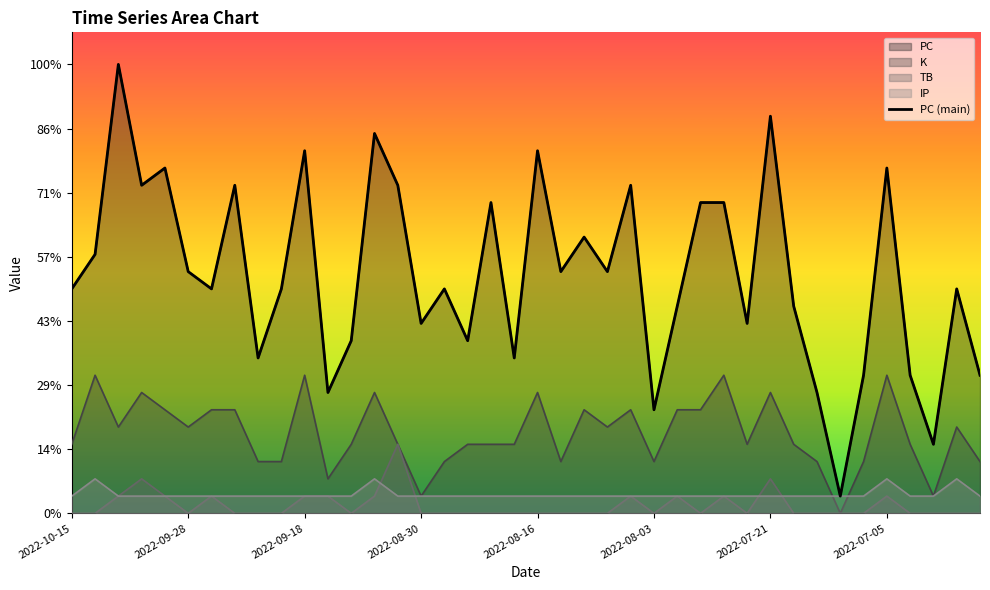

What position from the left is 2022-09-12?

13